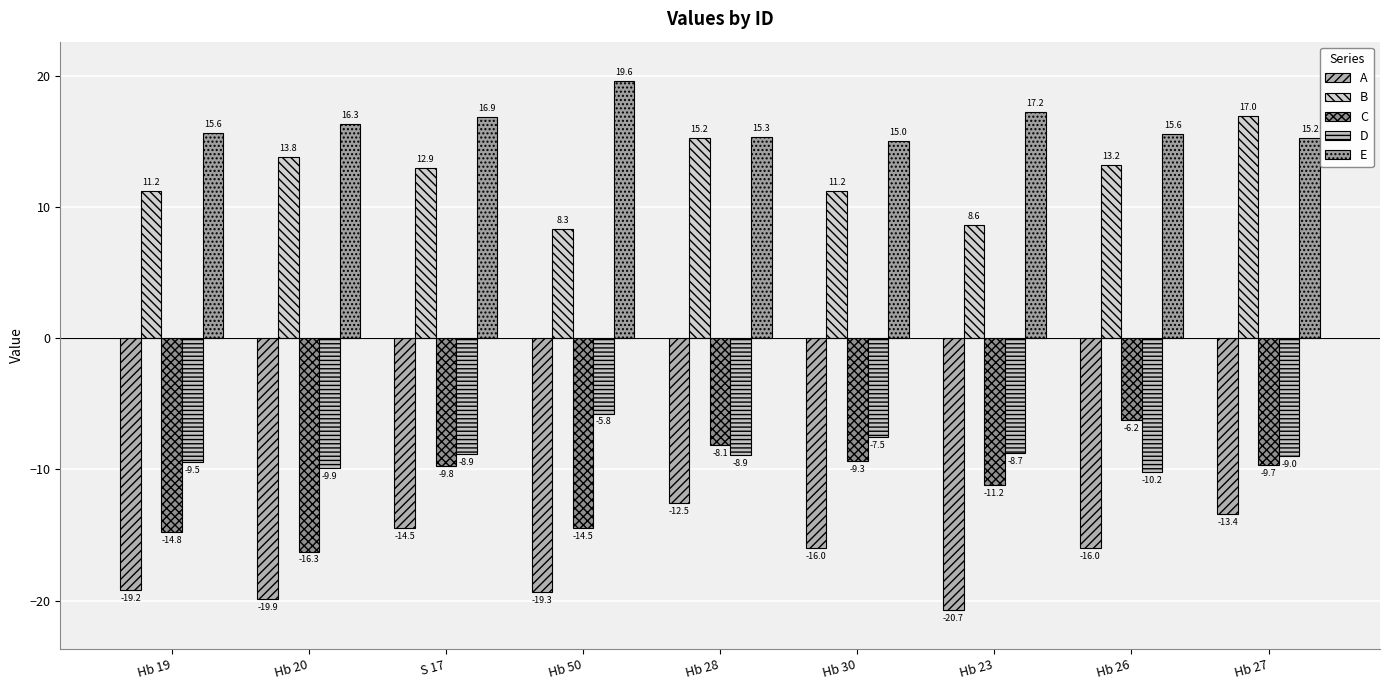

What is the spread (max minus min) of values at Hb 19?

34.8